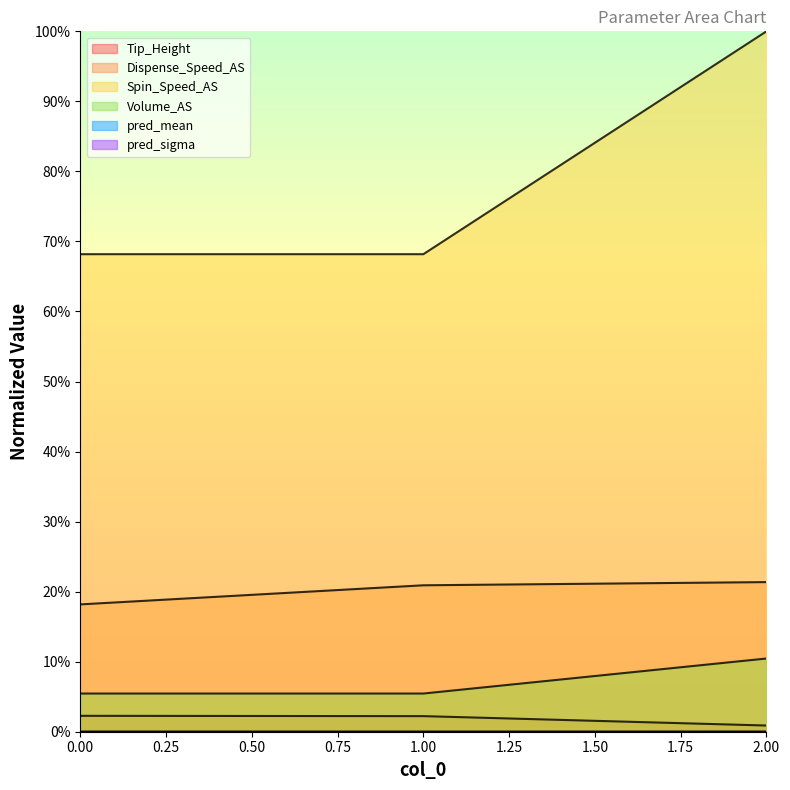

List the labels in order of Tip_Height value, smallest first.

2, 1, 0